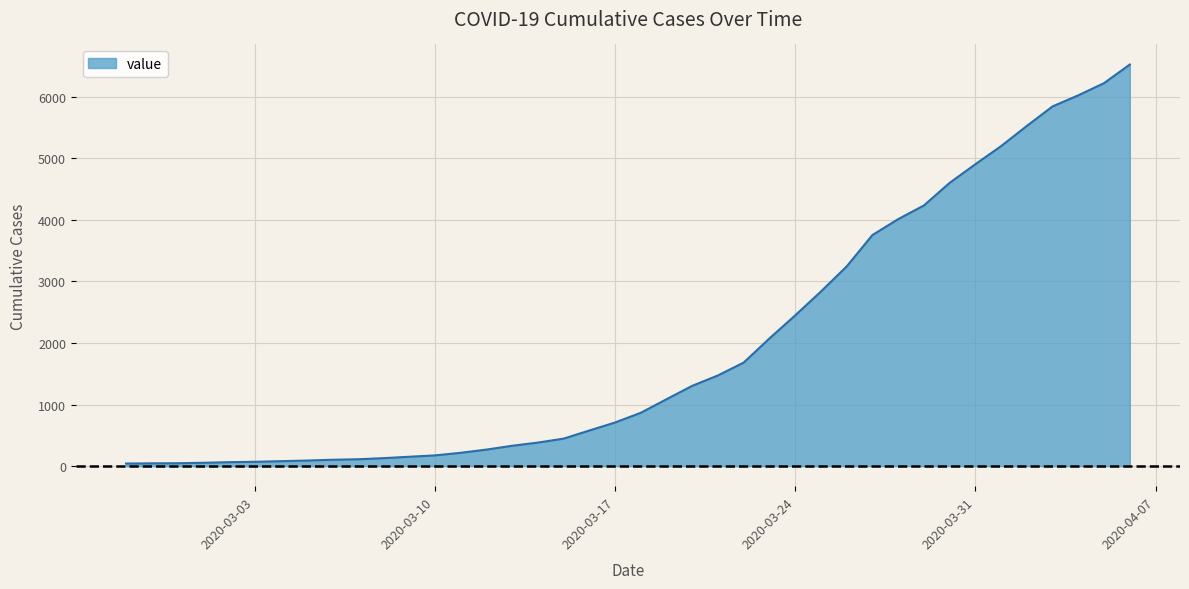

What is the difference between the maximum and minimum values?

6480